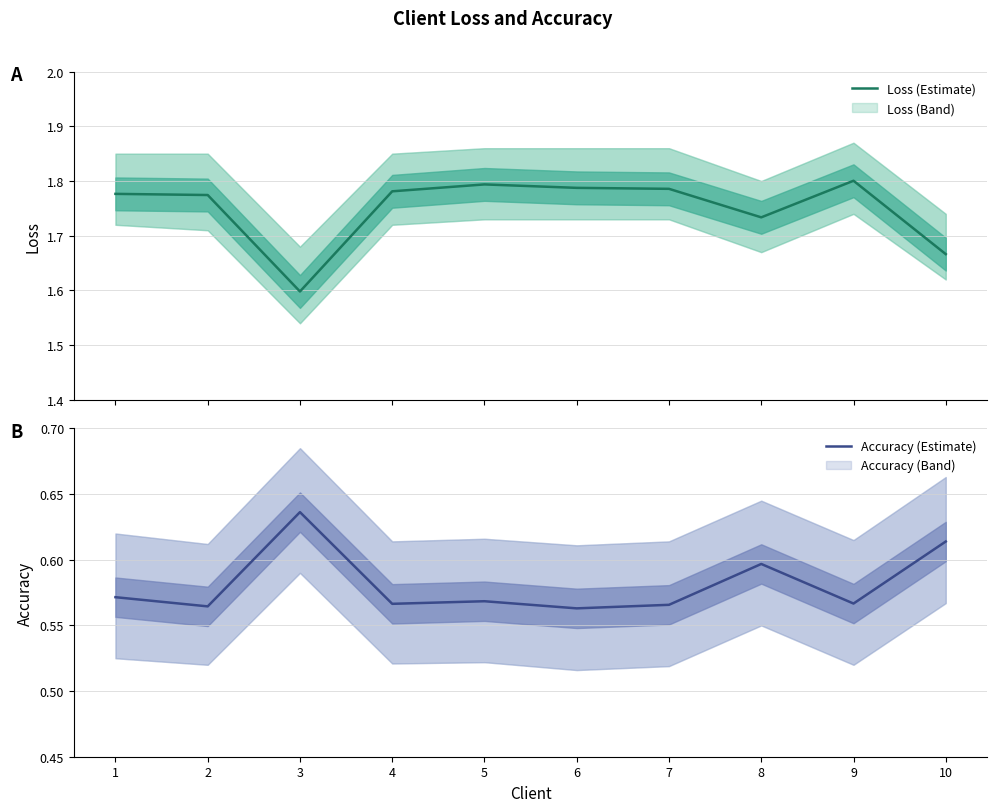

Is this an area chart (filled region under the line)?

No